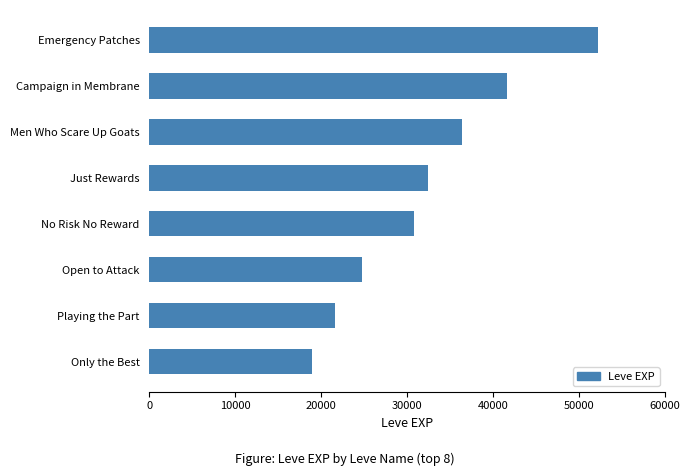

Reading bottom to top, what are all the values shown in this chart?

Only the Best=18910	Playing the Part=21600	Open to Attack=24710	No Risk No Reward=30820	Just Rewards=32460	Men Who Scare Up Goats=36390	Campaign in Membrane=41630	Emergency Patches=52220